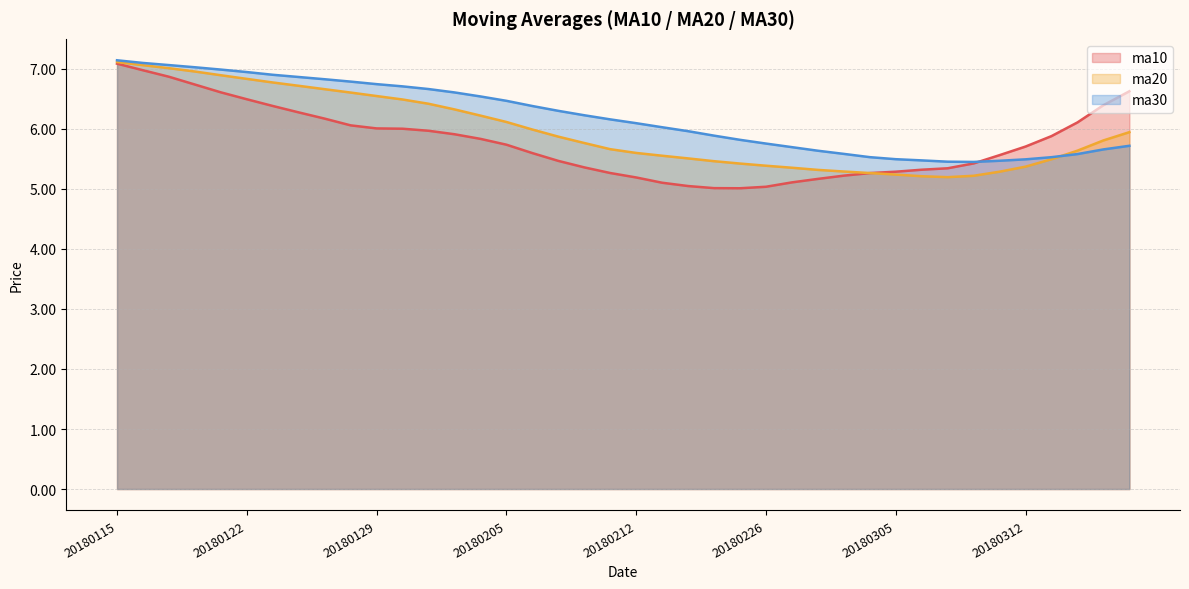

Which category has the highest value in the ma30 series?

20180115